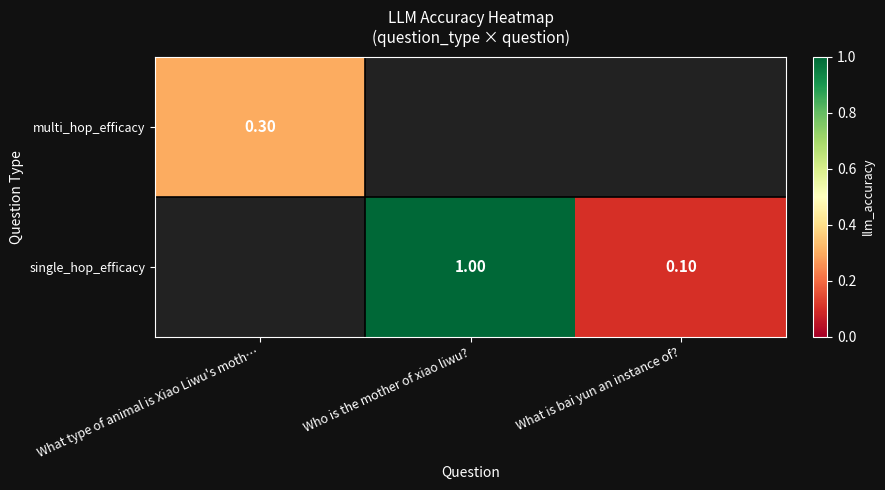

What is the sum of the single_hop_efficacy values at What is bai yun an instance of? and Who is the mother of xiao liwu??

1.1